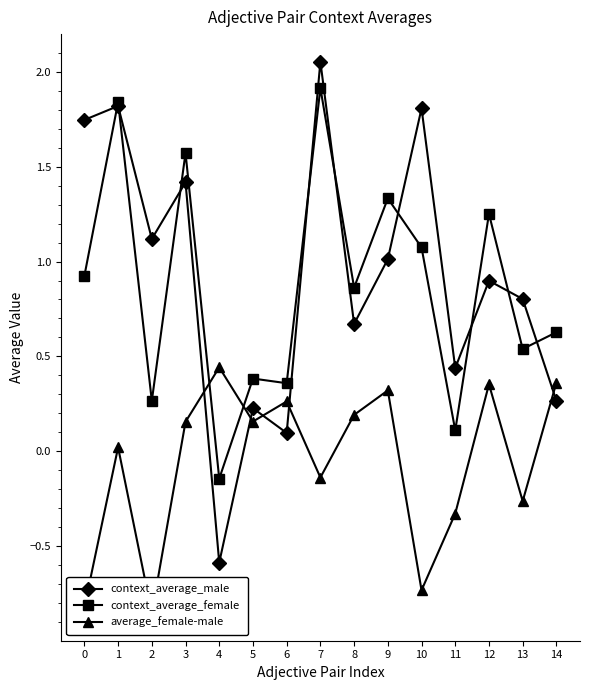

Reading left to right, transcribe all the data shown in this chart.

context_average_male: 0=1.7	1=1.8	2=1.1	3=1.4	4=-0.6	5=0.2	6=0.1	7=2.1	8=0.7	9=1.0	10=1.8	11=0.4	12=0.9	13=0.8	14=0.3
context_average_female: 0=0.9	1=1.8	2=0.3	3=1.6	4=-0.1	5=0.4	6=0.4	7=1.9	8=0.9	9=1.3	10=1.1	11=0.1	12=1.3	13=0.5	14=0.6
average_female-male: 0=-0.8	1=0.0	2=-0.9	3=0.2	4=0.4	5=0.2	6=0.3	7=-0.1	8=0.2	9=0.3	10=-0.7	11=-0.3	12=0.4	13=-0.3	14=0.4